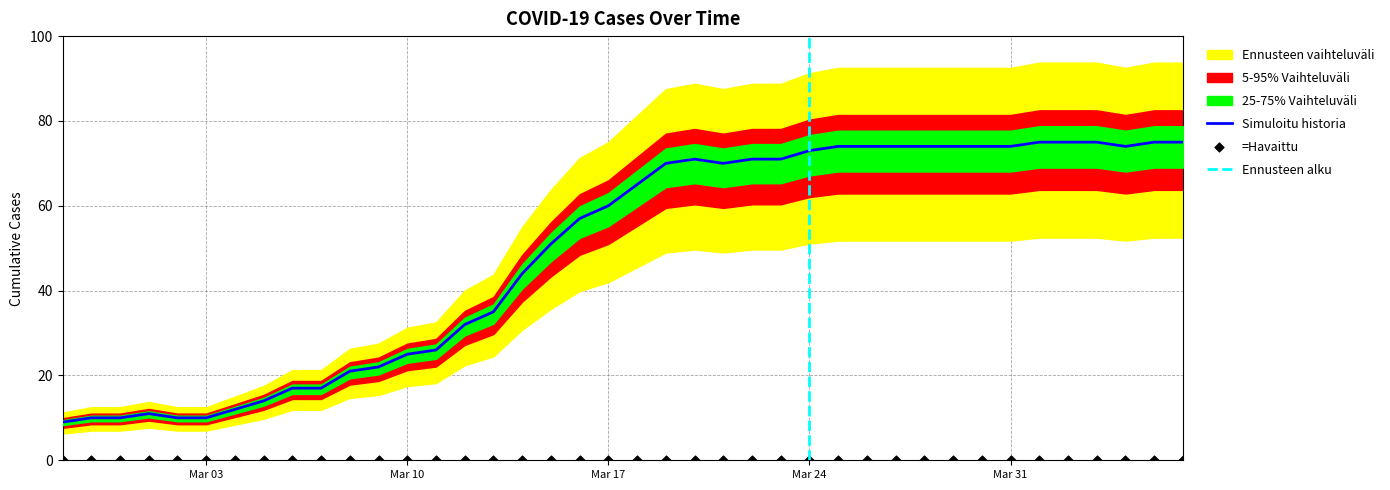

Between 2020-03-19 and 2020-04-01, which is larger?

2020-04-01